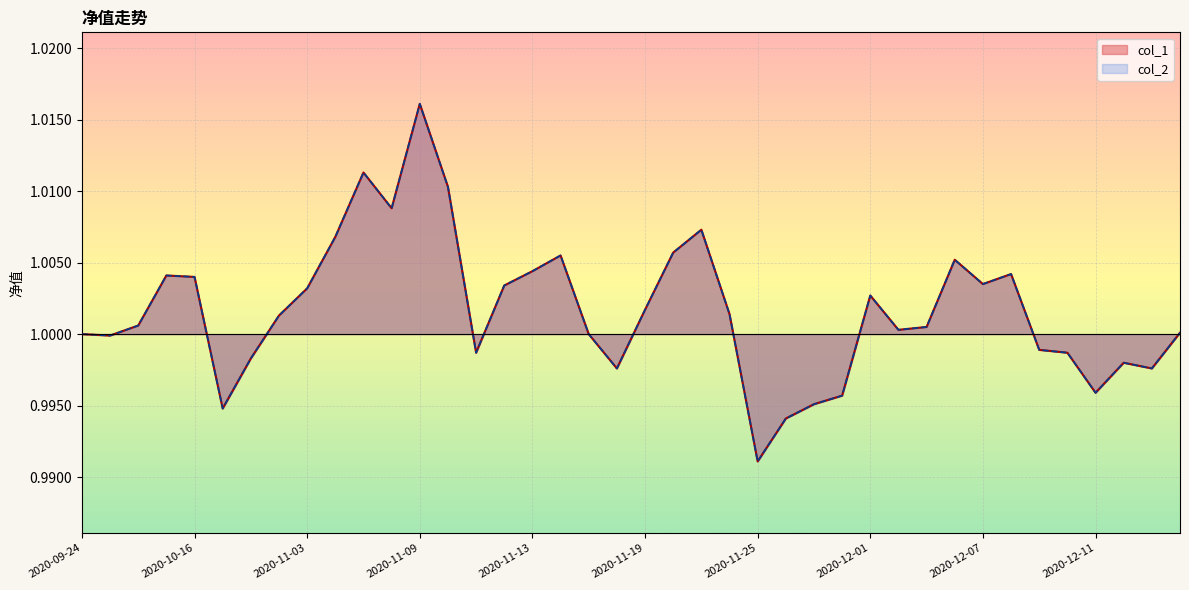

What is the label of the 5th point from the right?

2020-12-10